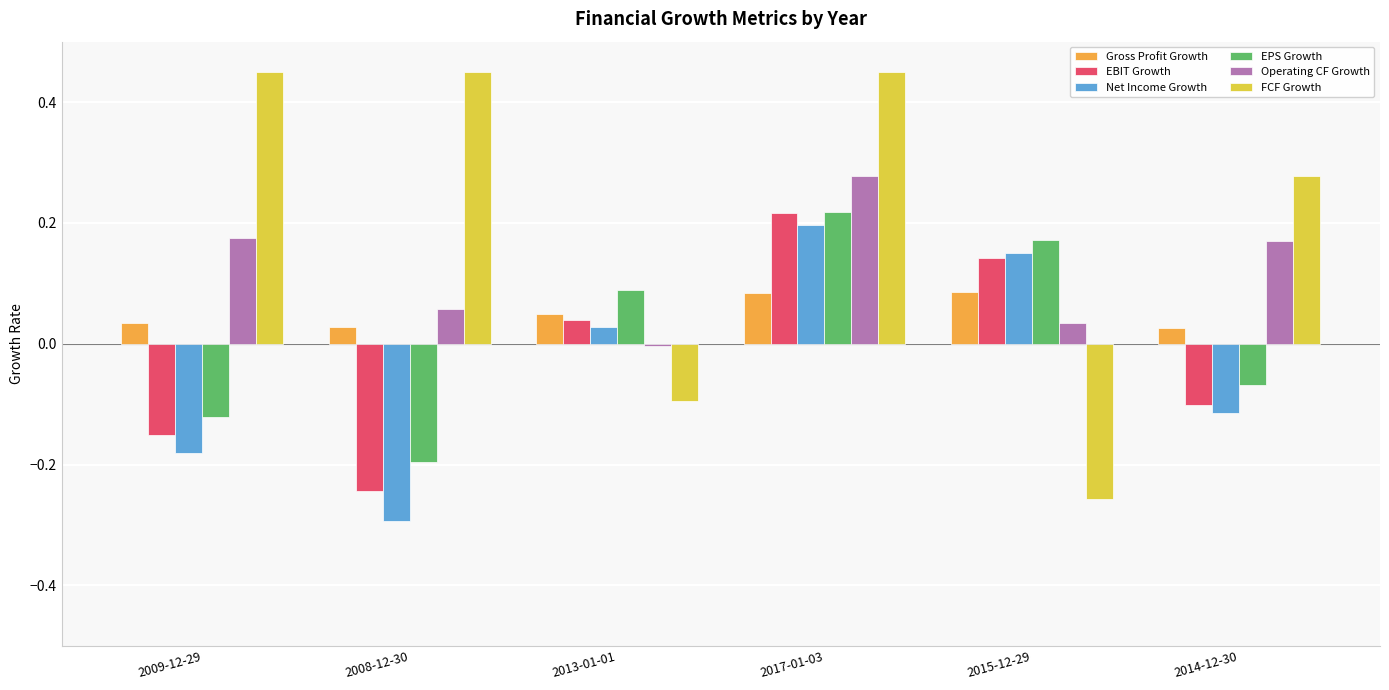

Is the value of FCF Growth at 2017-01-03 greater than the value of Net Income Growth at 2014-12-30?

Yes